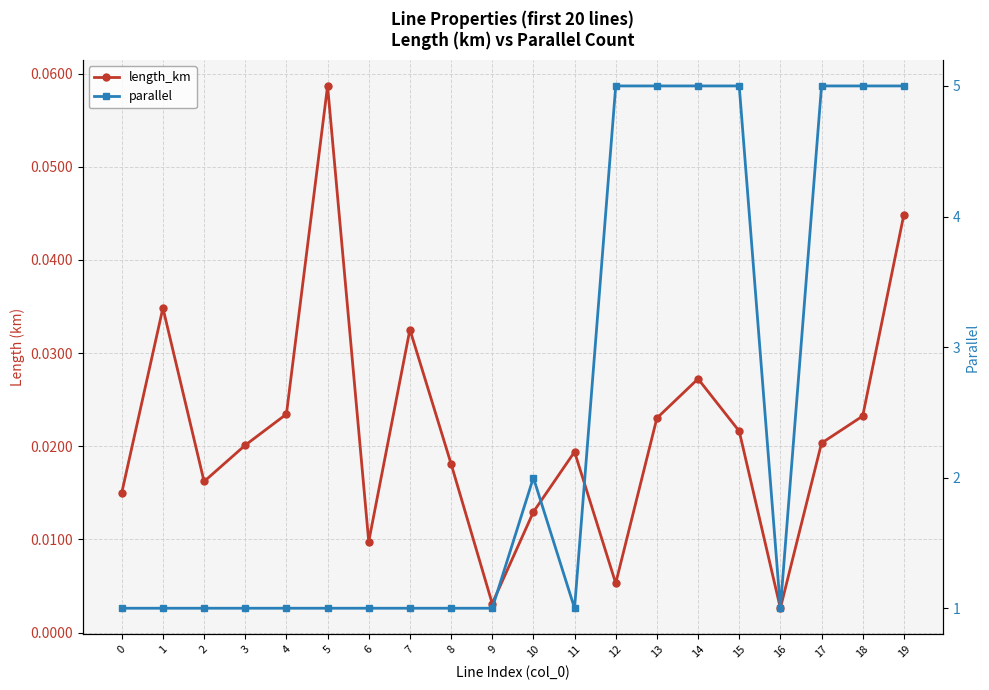

Which series has the largest total across all categories?

parallel